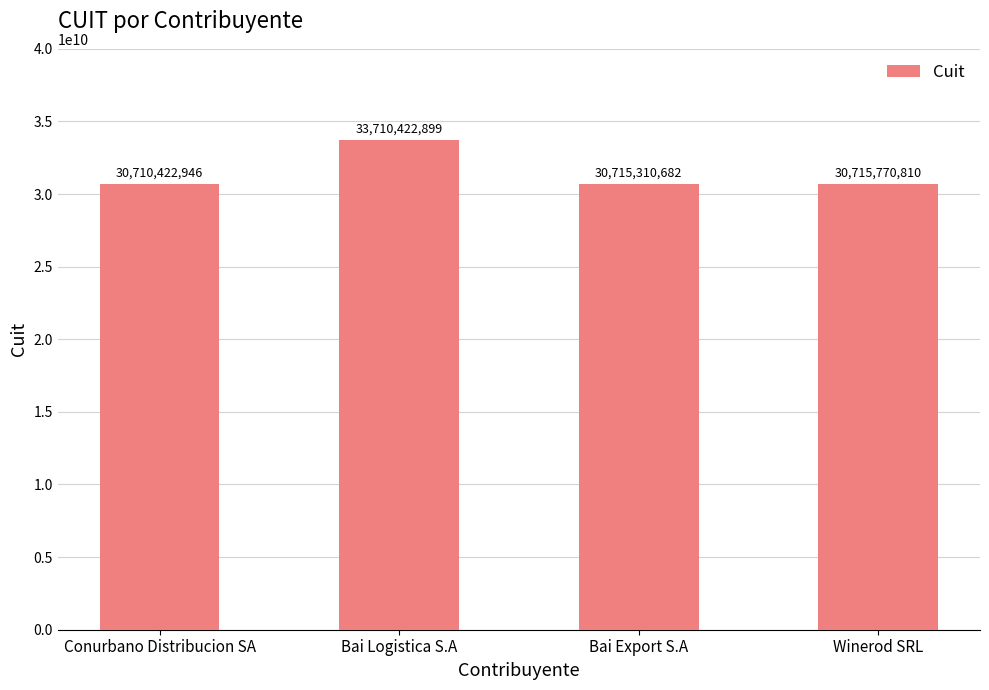

What is the greatest value displayed?

33710422899